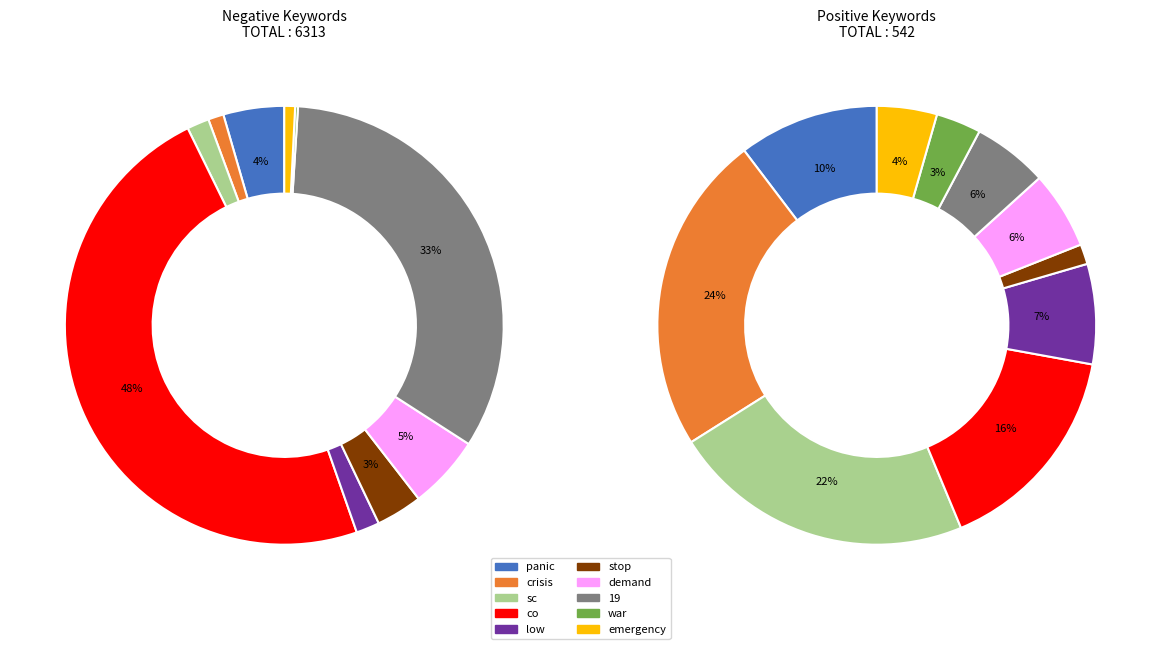

Does any single category account for the majority?

No